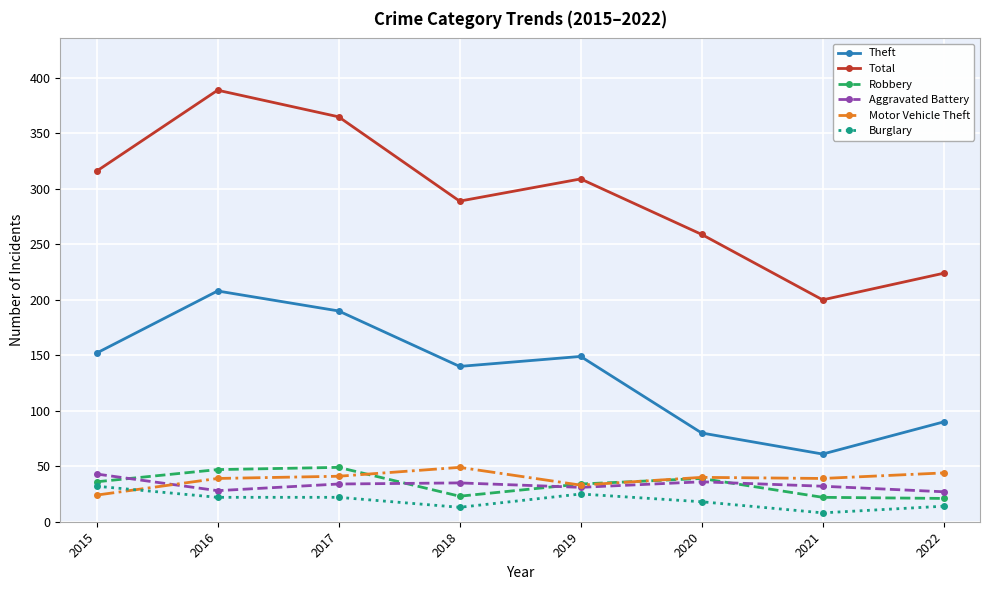

What value does the Robbery series have at 2019, to the nearest 10?

30